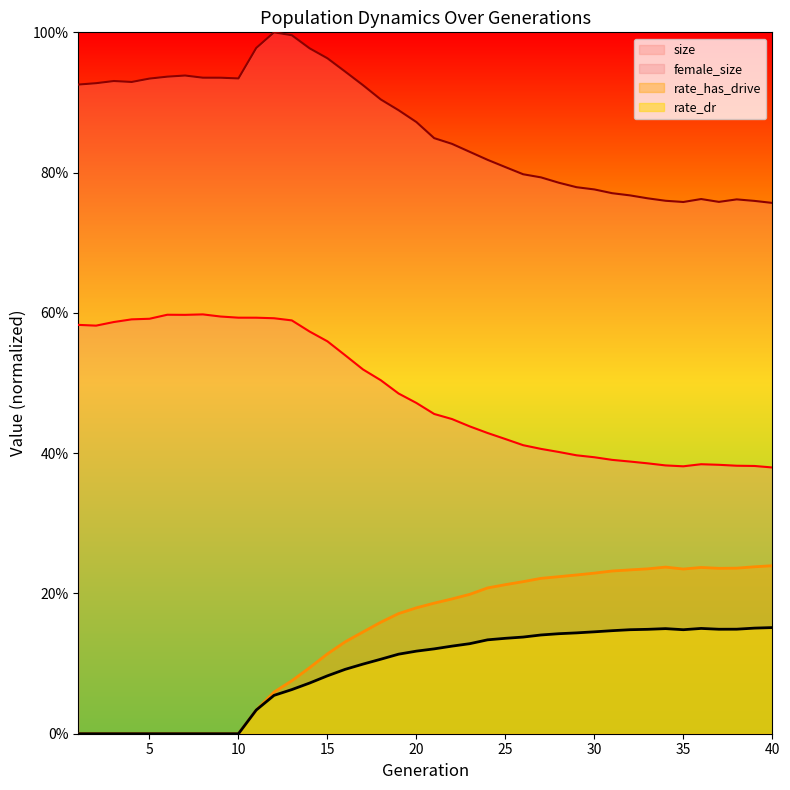

Does the chart have visible grid lines?

No